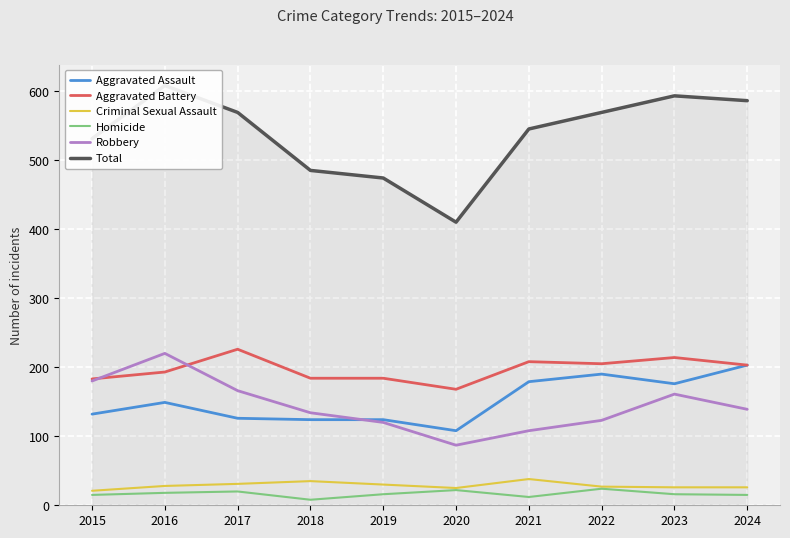

What is the value of the Aggravated Assault point at the 5th from the left?

124